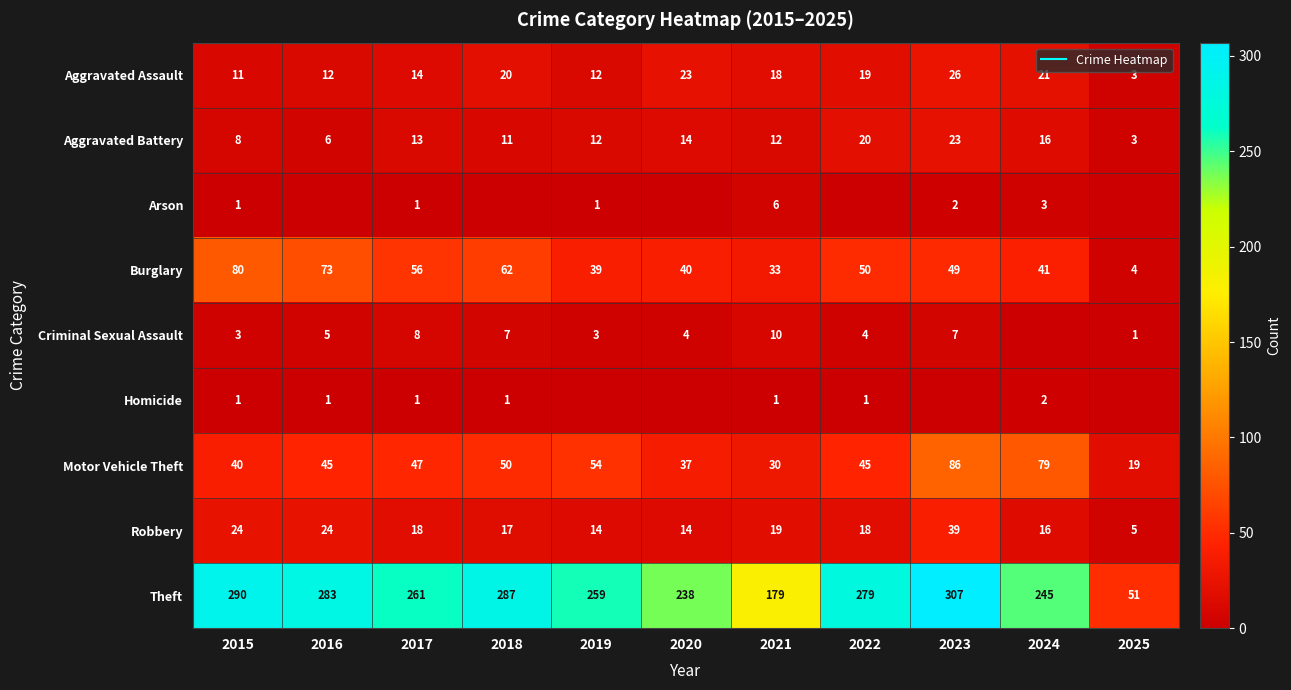

Which category has the lowest value in the Motor Vehicle Theft series?

2025